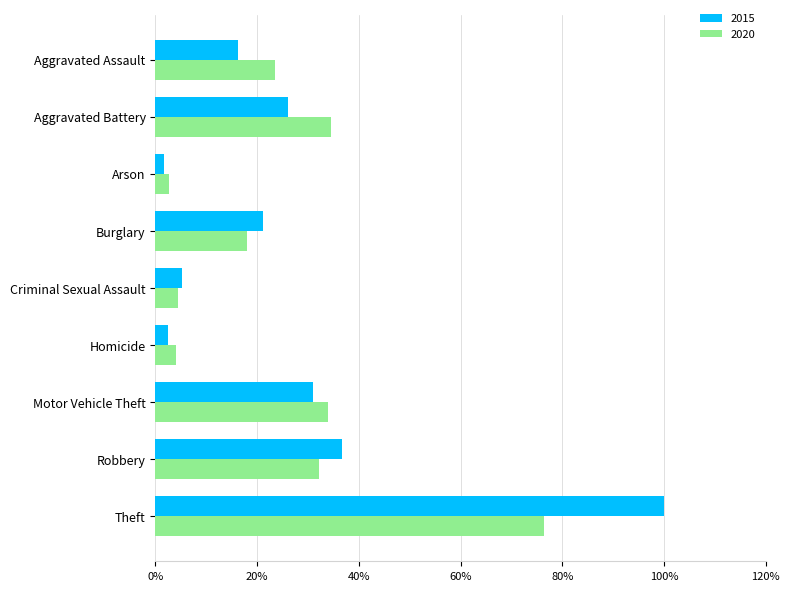

Which series has the widest spread of values?

2015